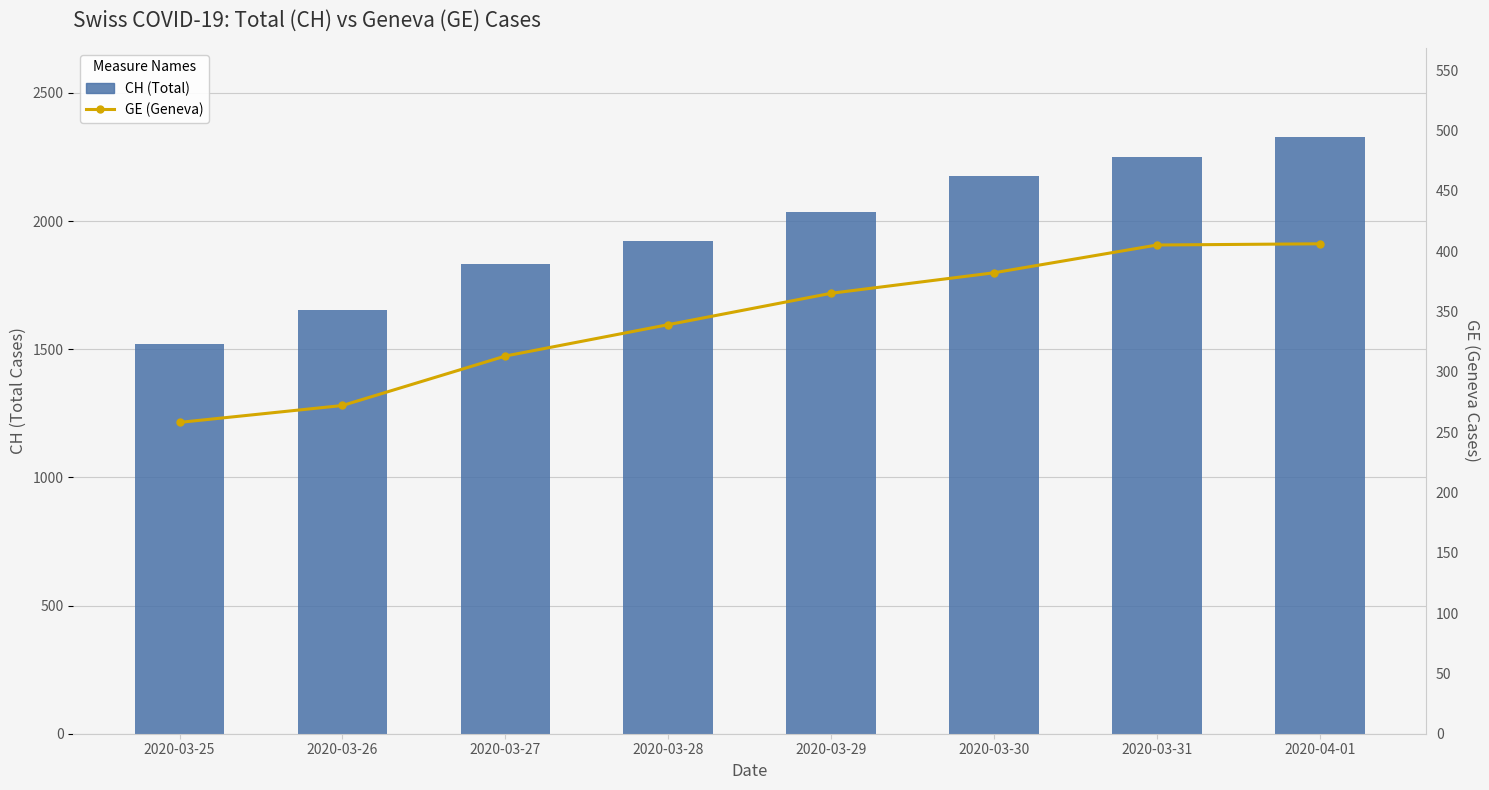

How many values in the GE (Geneva) series are below 365?

4